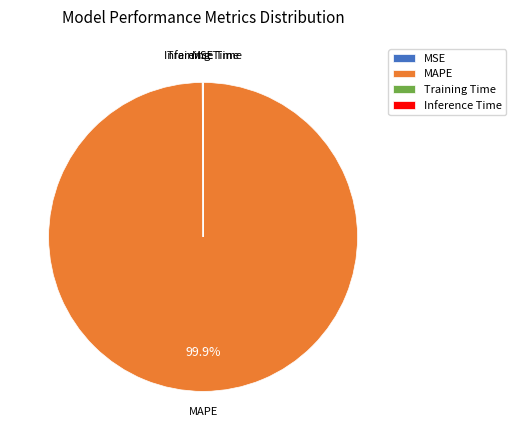

Which category has the biggest portion of the pie?

MAPE